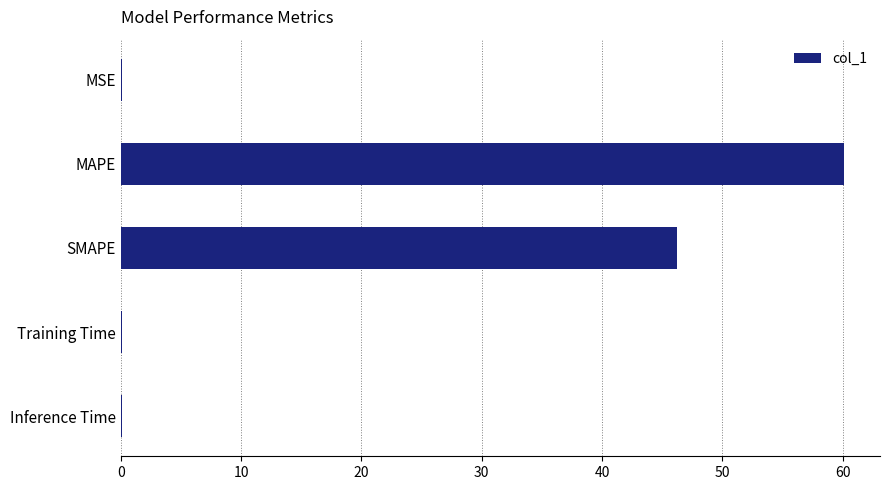

What is the average value?

21.3